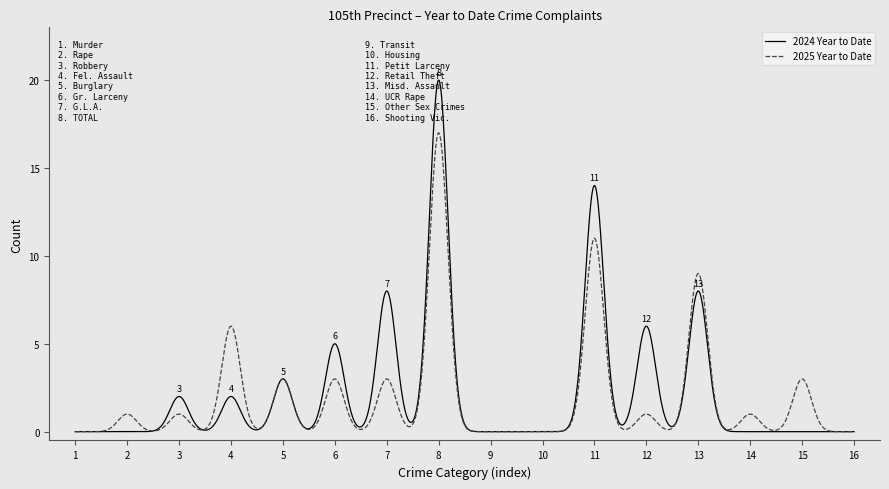

True or false: 2024 Year to Date and 2025 Year to Date cross at least once.

True